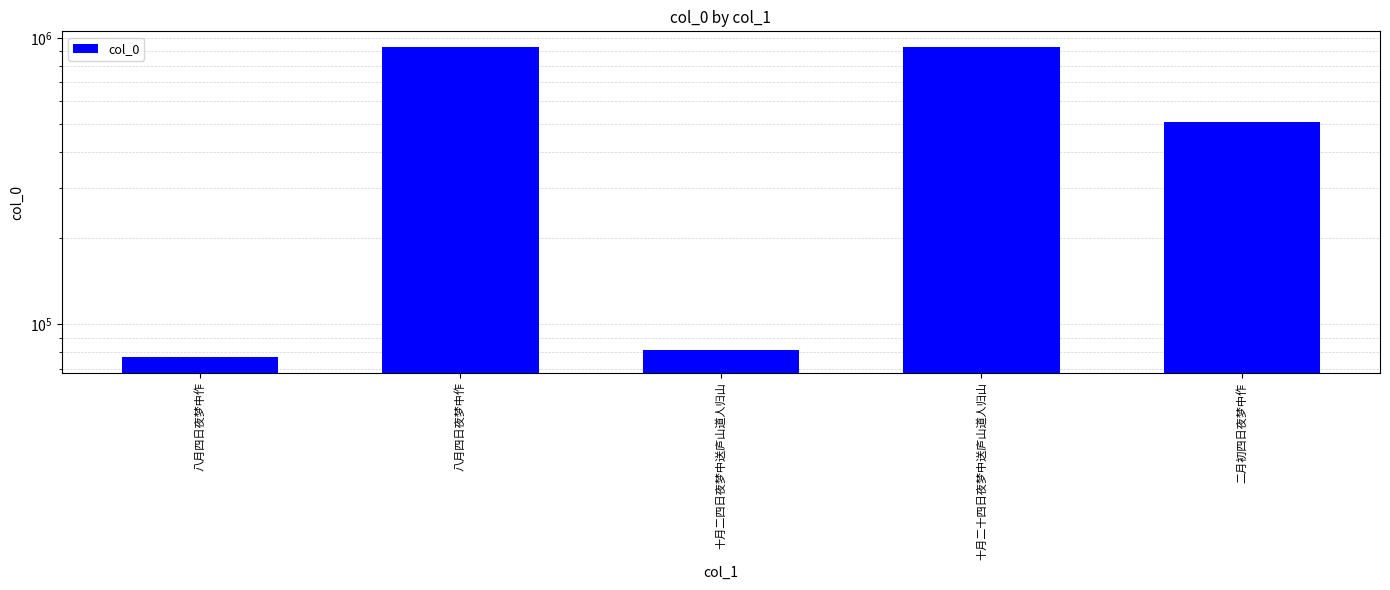

Reading right to left, transcribe all the data shown in this chart.

二月初四日夜梦中作=508942	十月二十四日夜梦中送庐山道人归山=930456	十月二四日夜梦中送庐山道人归山=81731	八月四日夜梦中作=930435	八月四日夜梦中作=76853